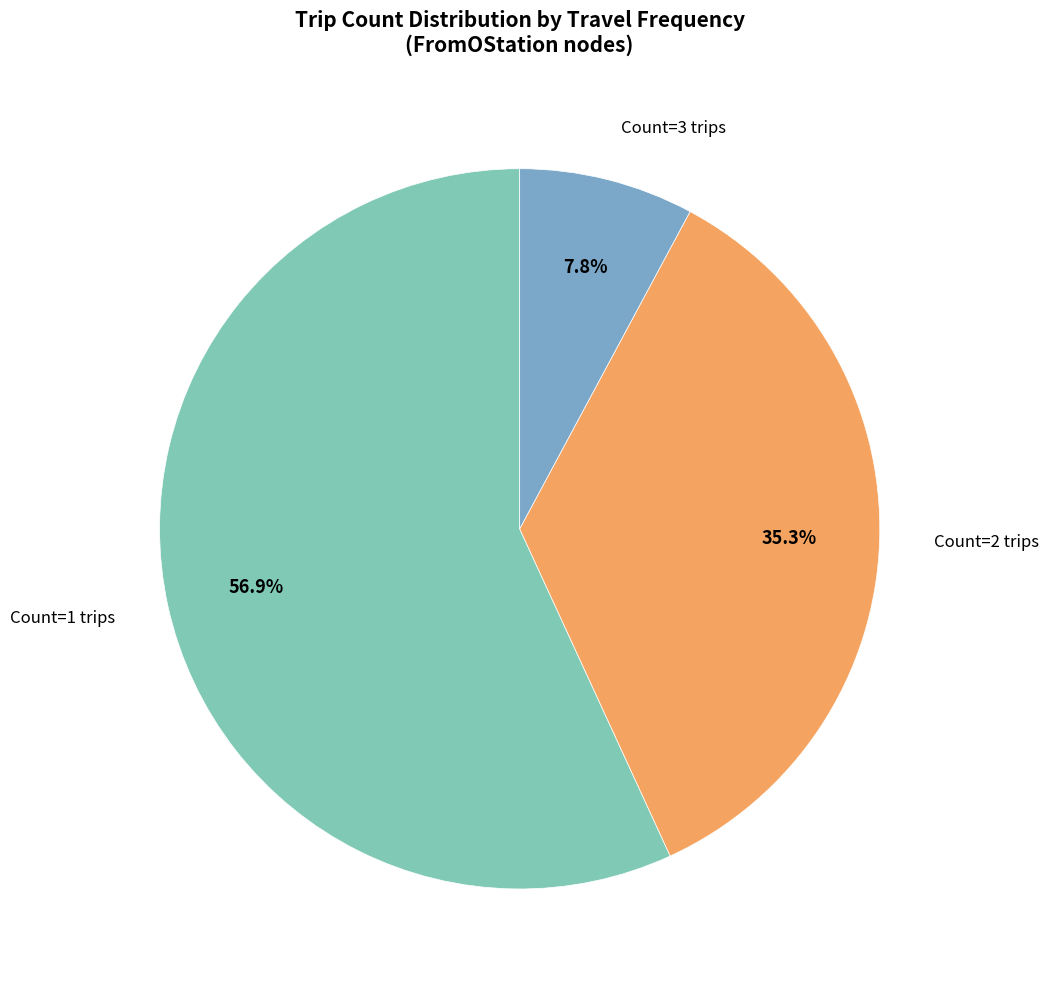

Which category has the smallest portion of the pie?

Count=3 trips